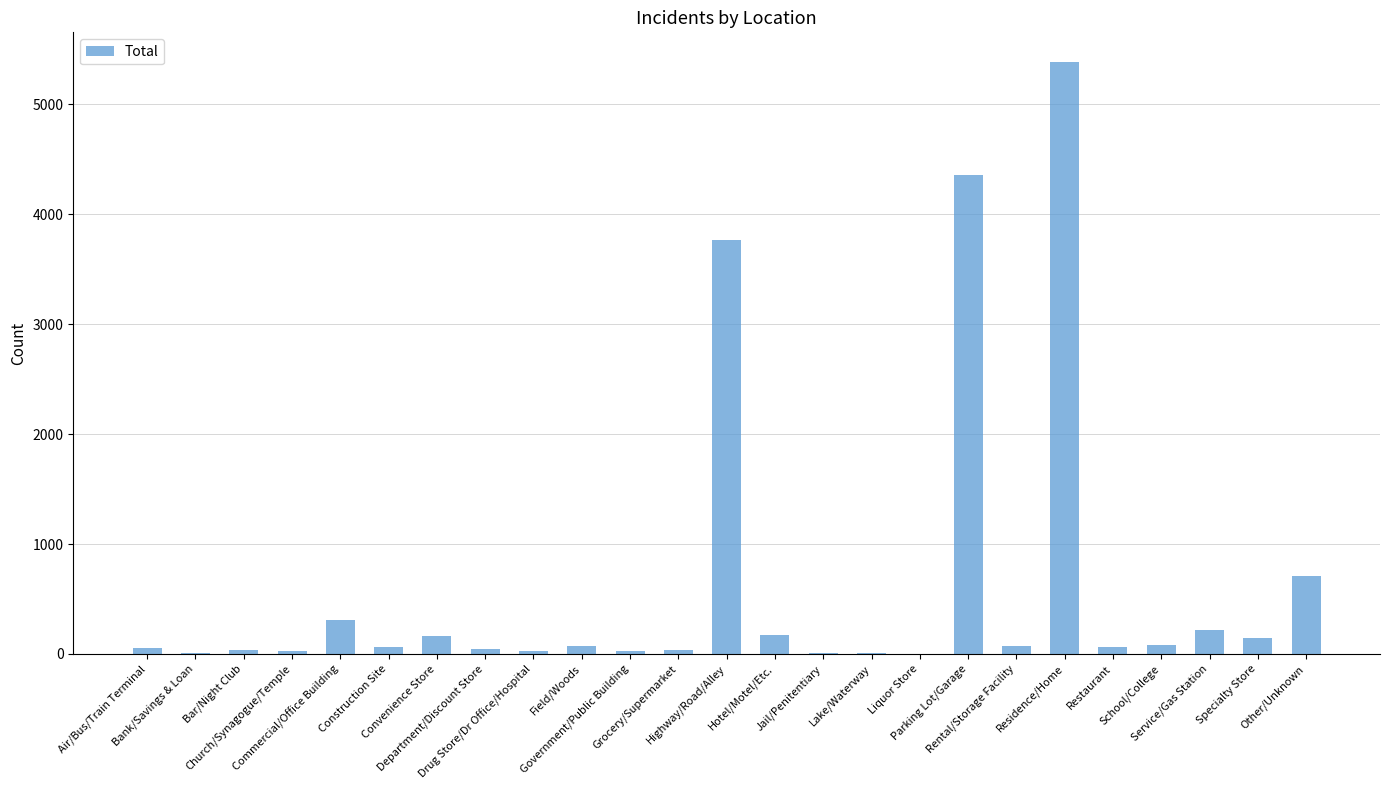

What is the maximum value shown in the chart?

5386